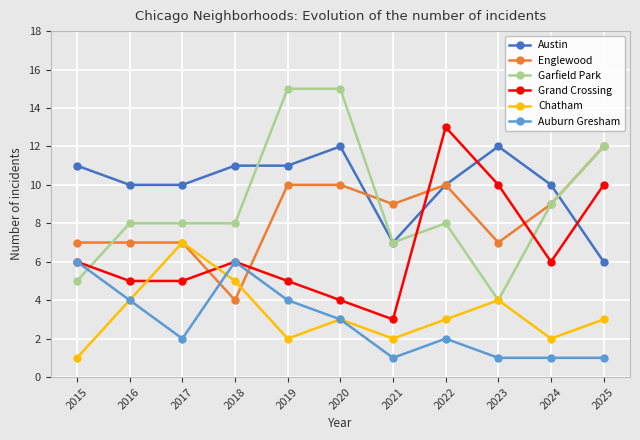

True or false: Austin and Grand Crossing cross at least once.

True